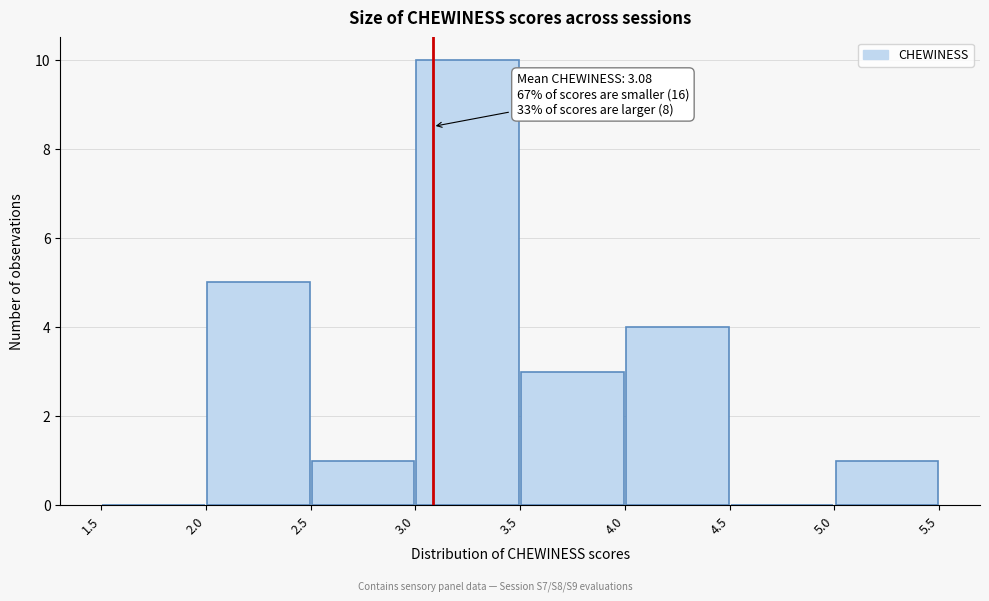

Over which range of the x-axis is the bar tallest?

3.0 to 3.5